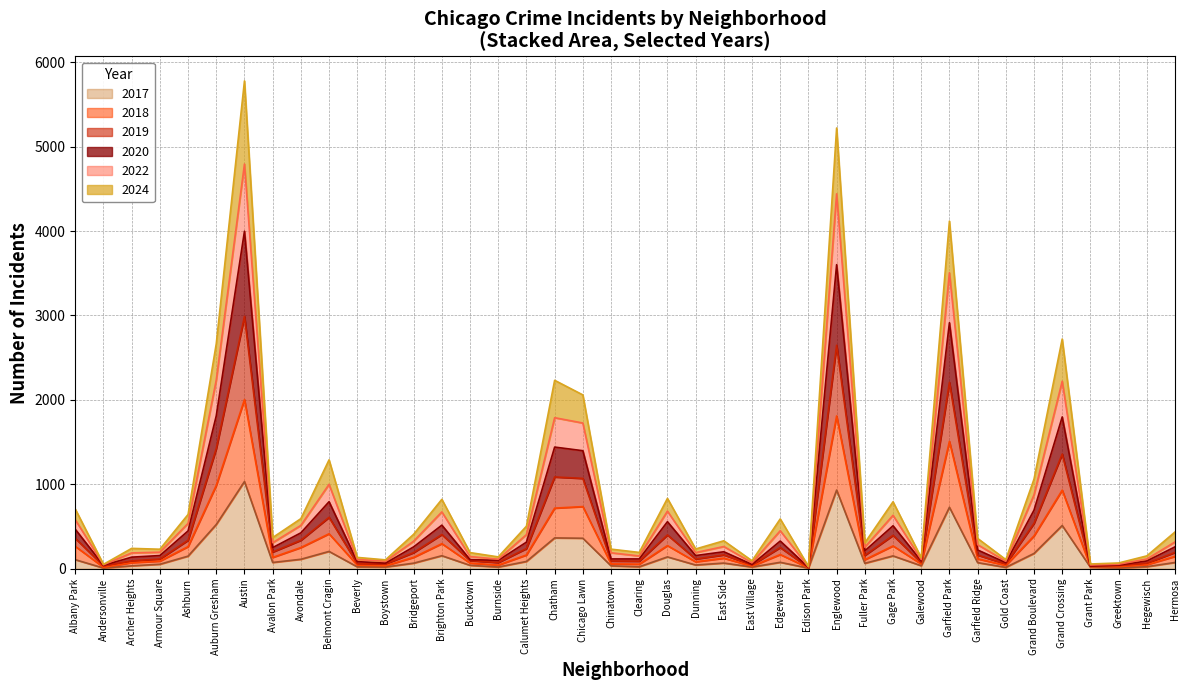

What is the total value across all series at Chicago Lawn?

2059